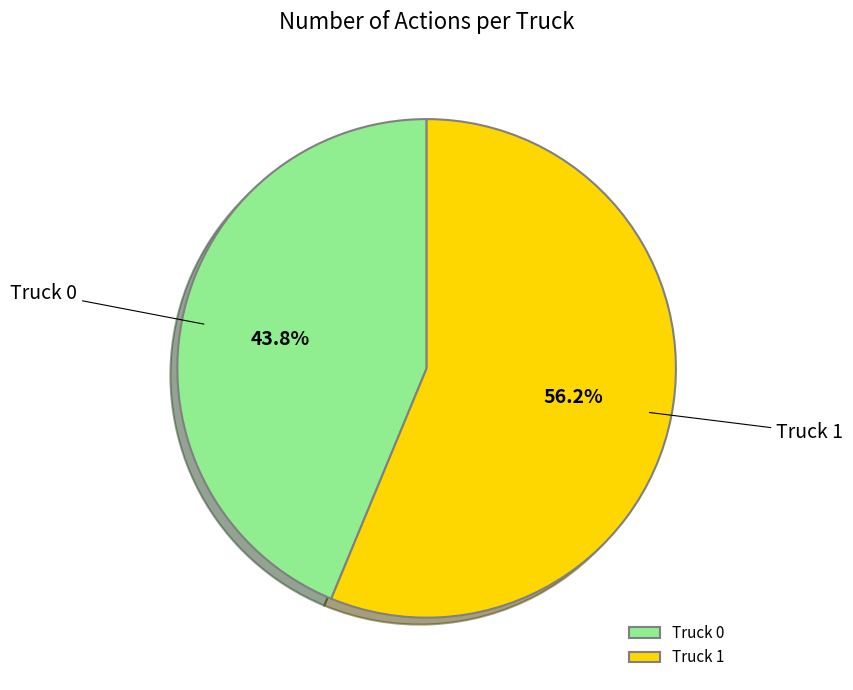

True or false: Truck 1 accounts for 67% of the total.

False